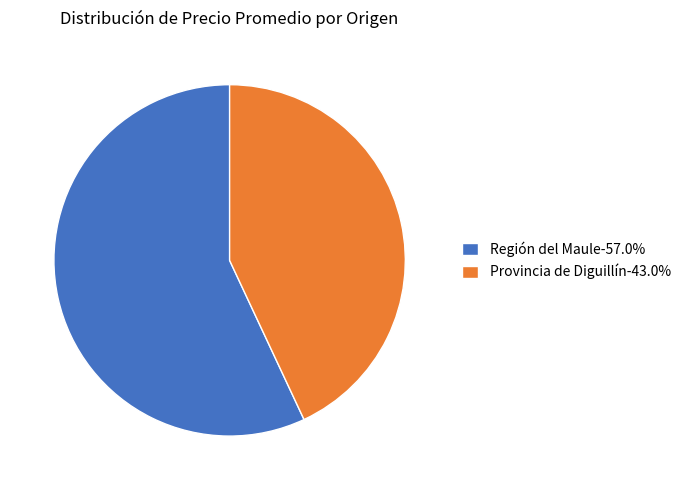

Is there a majority slice in this chart?

Yes